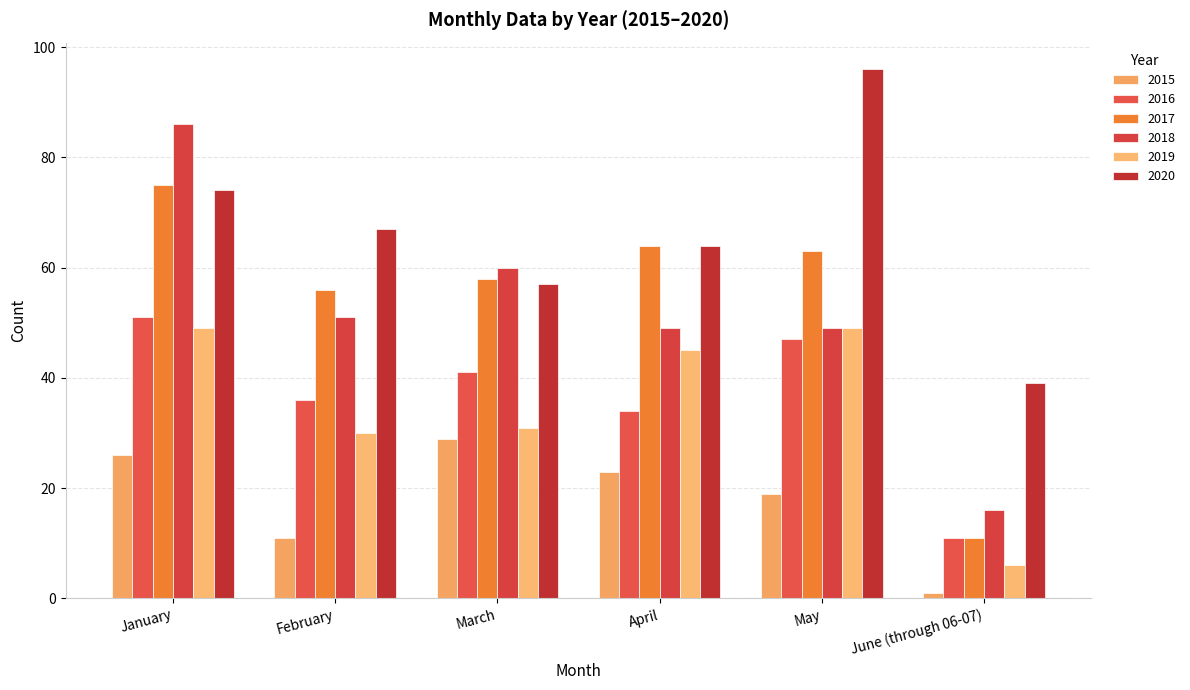

What is the label of the 6th bar from the left?

June (through 06-07)